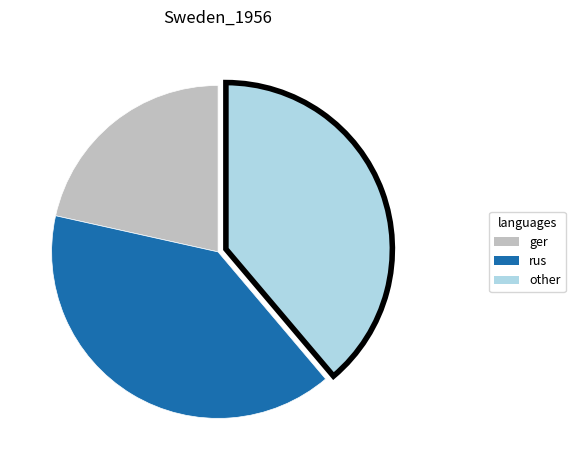

Does any single category account for the majority?

No